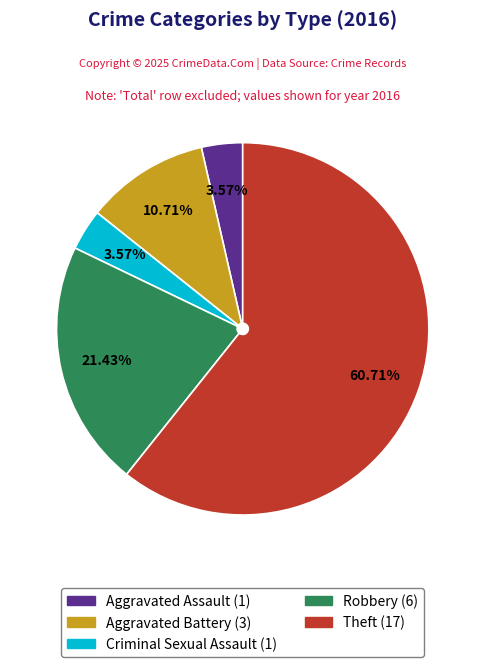

How many slices are in this pie chart?

5